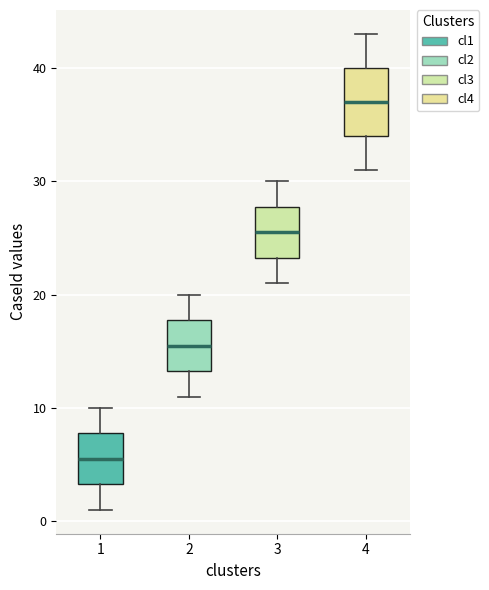

Where does the upper whisker of the box at x = 1 end on the y-axis? The values are not printed on the chart, so give them approximately, as read against the axis.

10